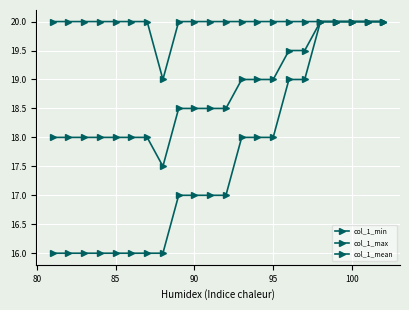

How many distinct data groups are displayed?

3